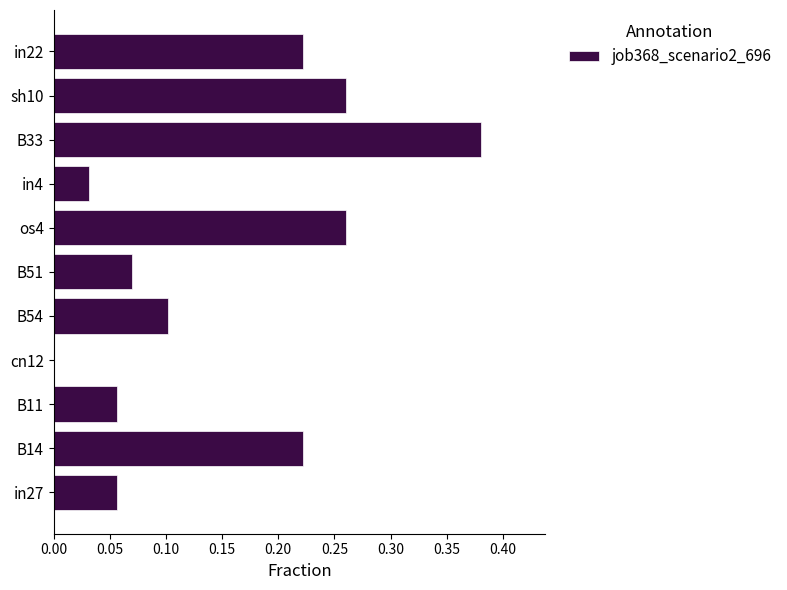

What is the change in value from in4 to in22?

+0.2